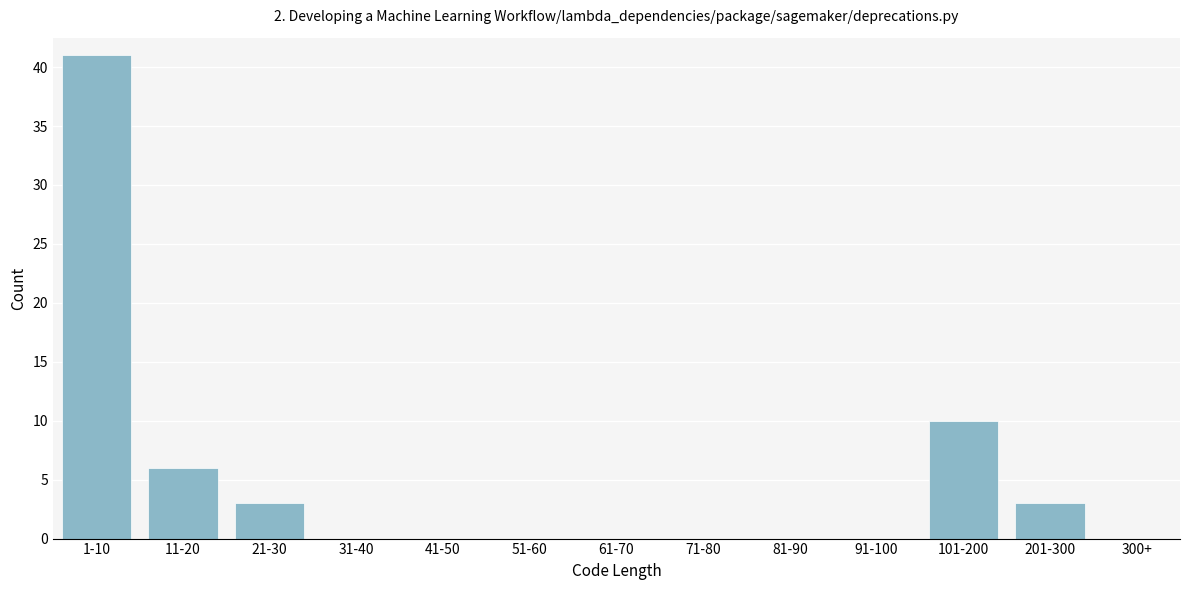

Reading right to left, transcribe all the data shown in this chart.

300+=0	201-300=3	101-200=10	91-100=0	81-90=0	71-80=0	61-70=0	51-60=0	41-50=0	31-40=0	21-30=3	11-20=6	1-10=41